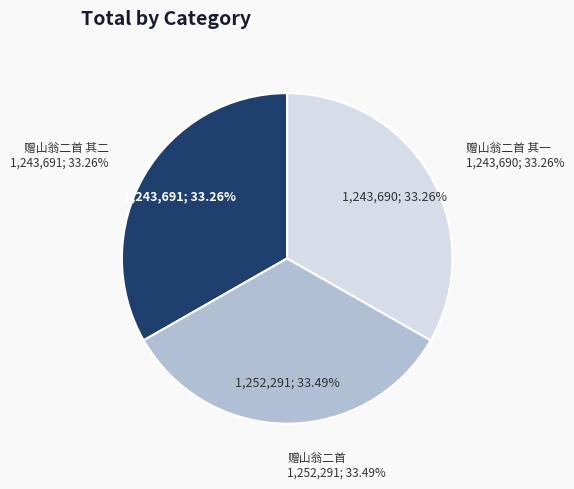

Is there any slice that represents more than half of the pie?

No